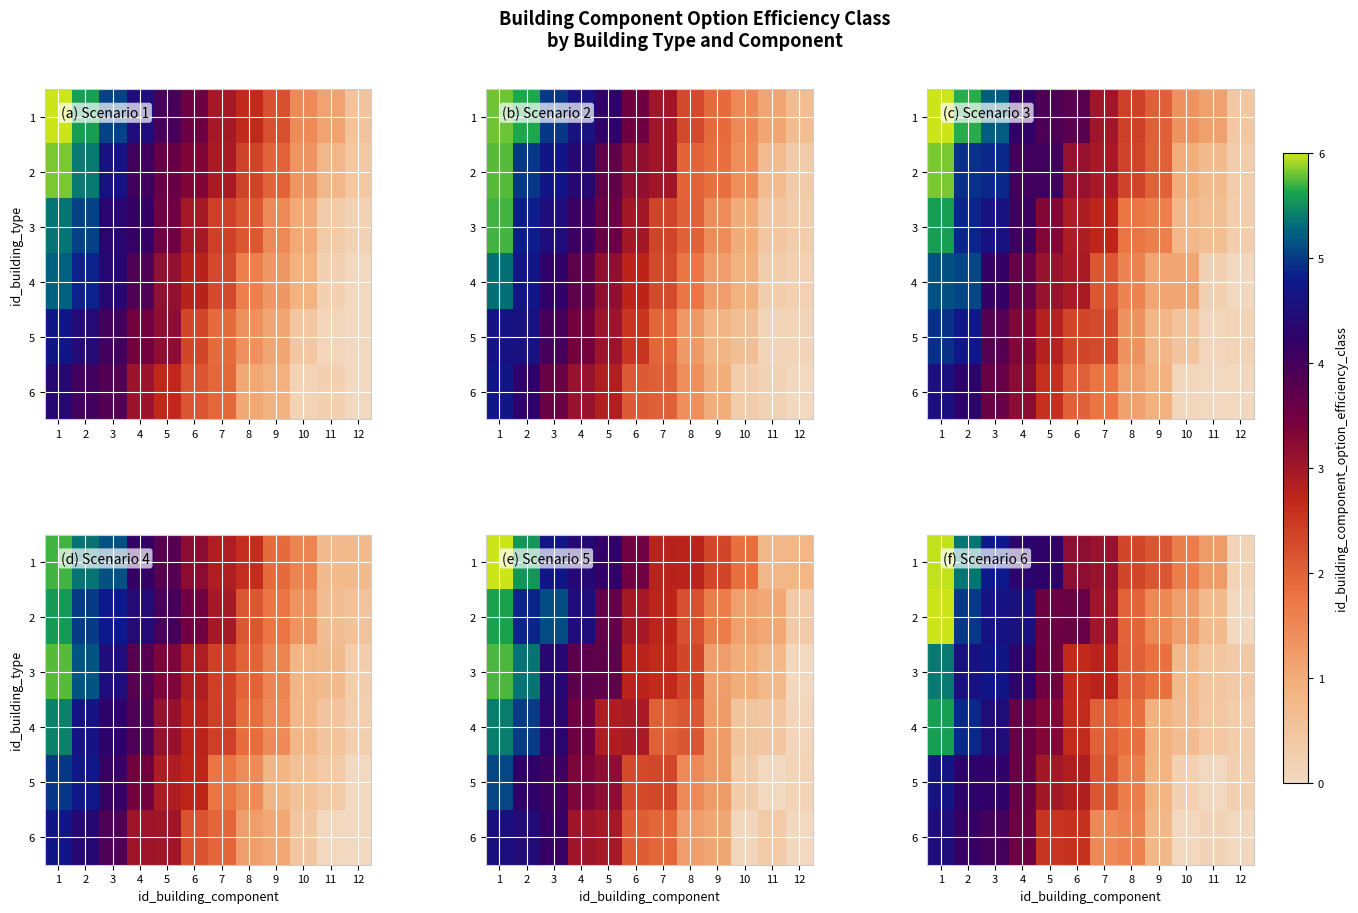

The row_3 series shows 0.4 at 11. True or false?

True